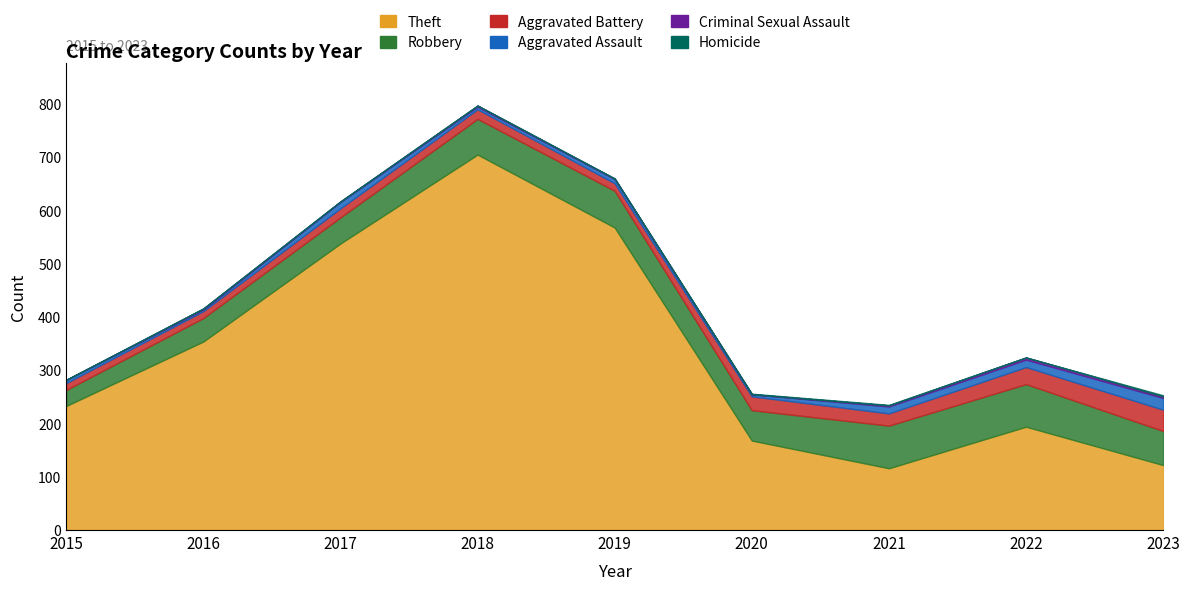

Rank the categories by Theft value from highest to lowest.

2018, 2019, 2017, 2016, 2015, 2022, 2020, 2023, 2021